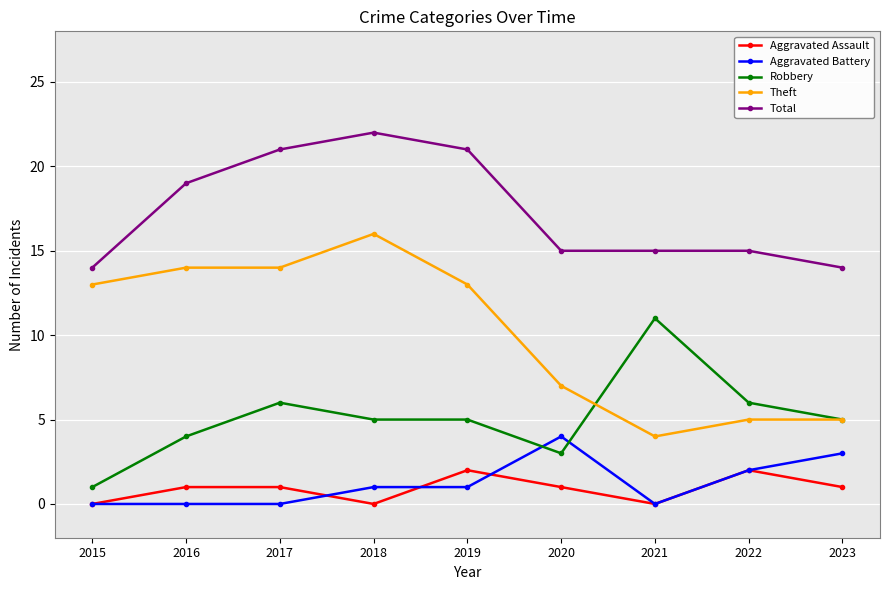

What is the difference between the highest and lowest values at 2018?

22